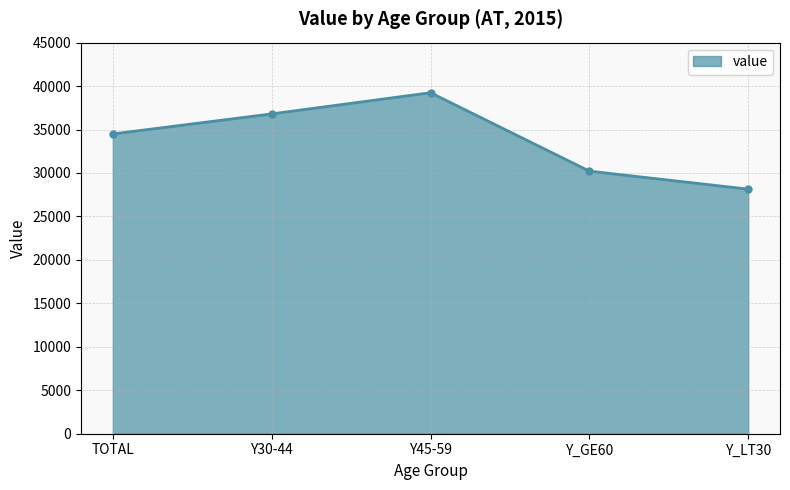

What is the ratio of the value at Y_GE60 to the value at Y30-44?

0.8